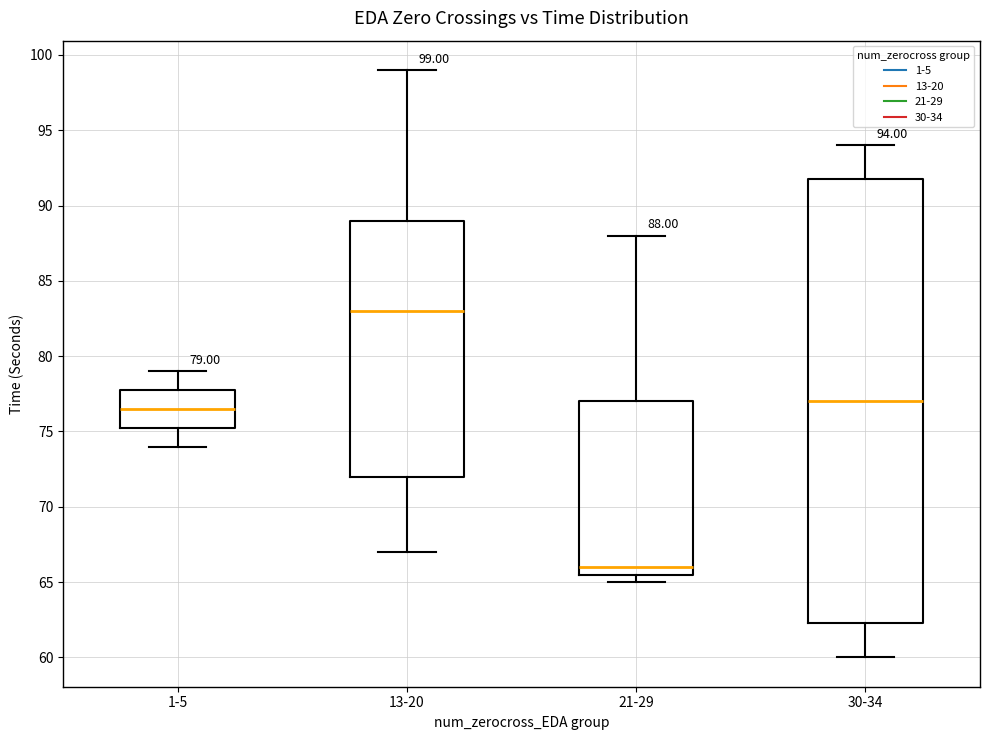

Which box has the highest median line?

13-20